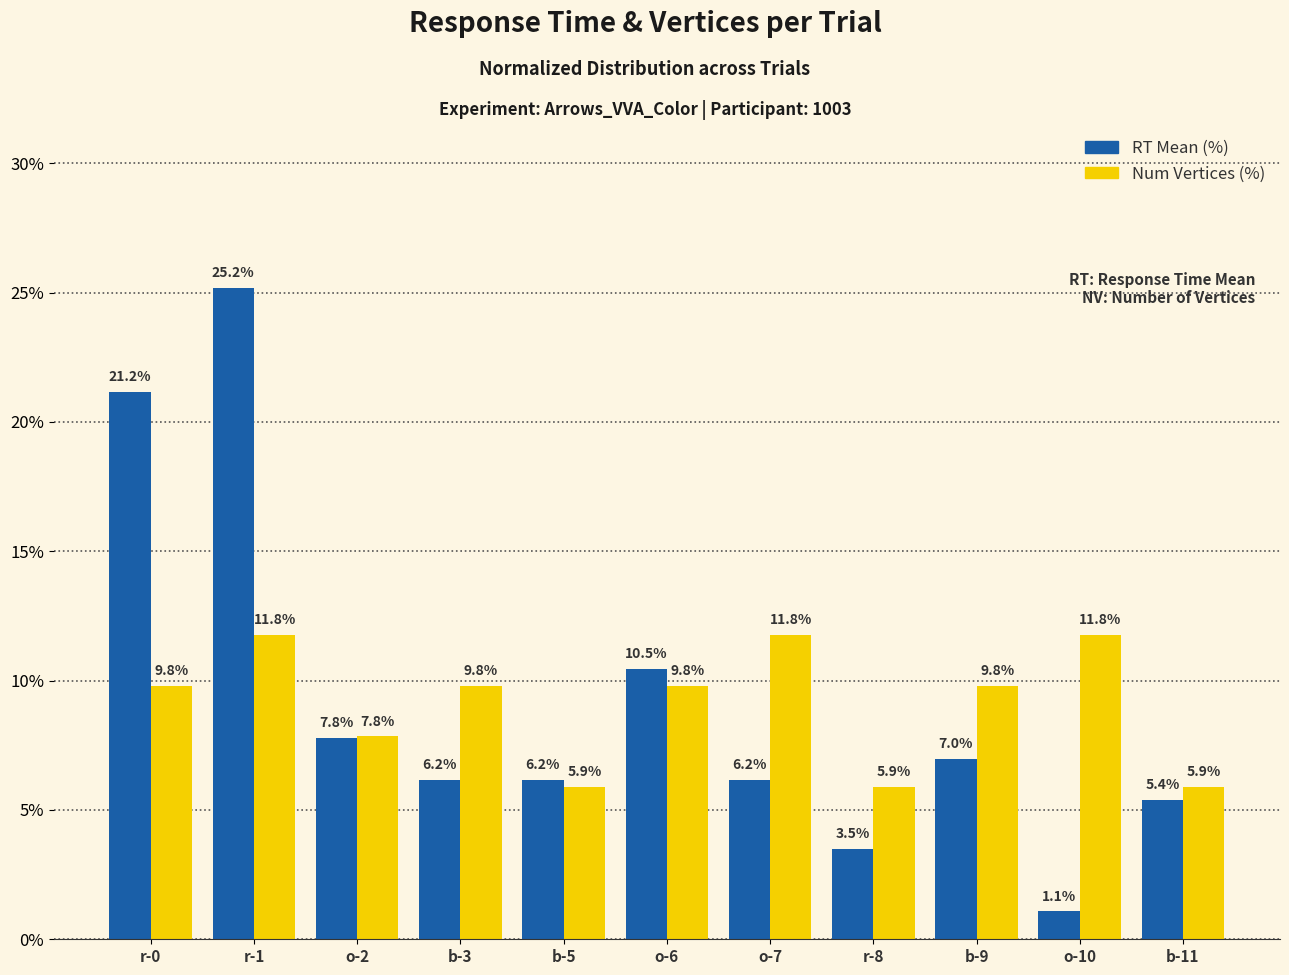

What is the value of the Num Vertices (%) bar at the 11th from the left?

5.9